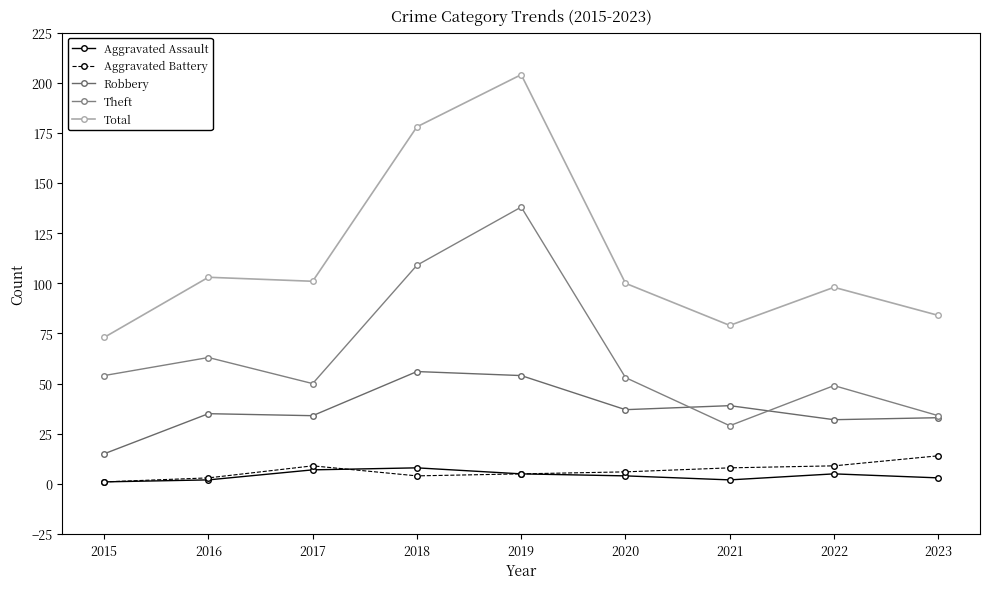

Where does the Aggravated Battery series first go above 6?

2017